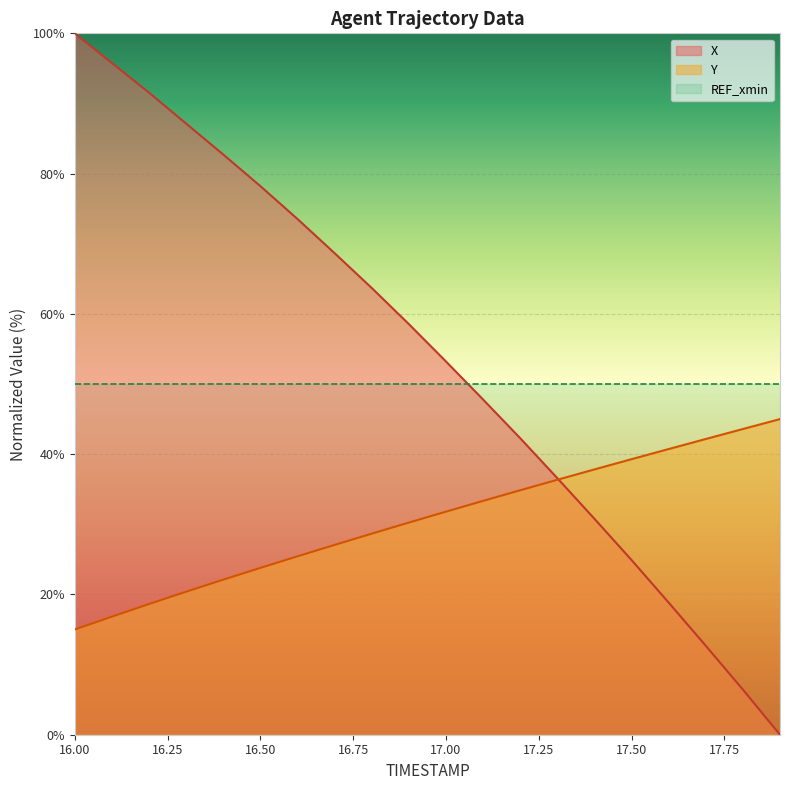

True or false: Y has more than 1 interior local peaks.

False